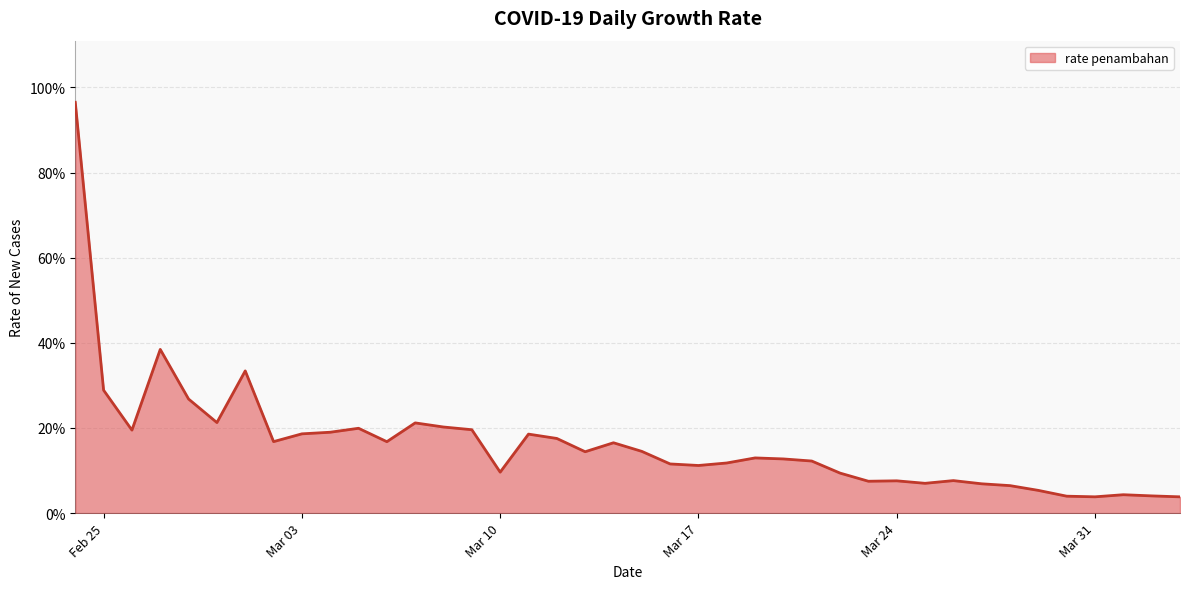

What is the value of the 21st point from the left?

0.1